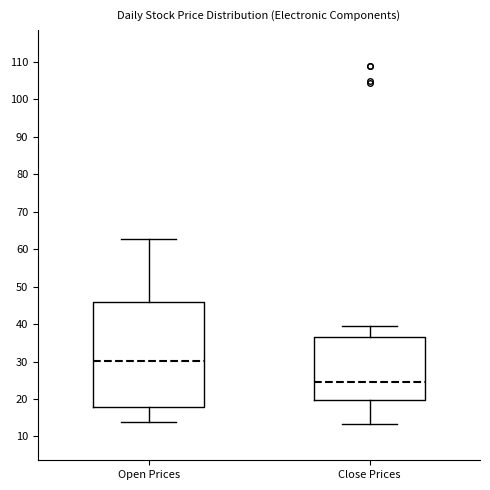

Which box is the tallest, from its lower edge to its upper edge?

Open Prices